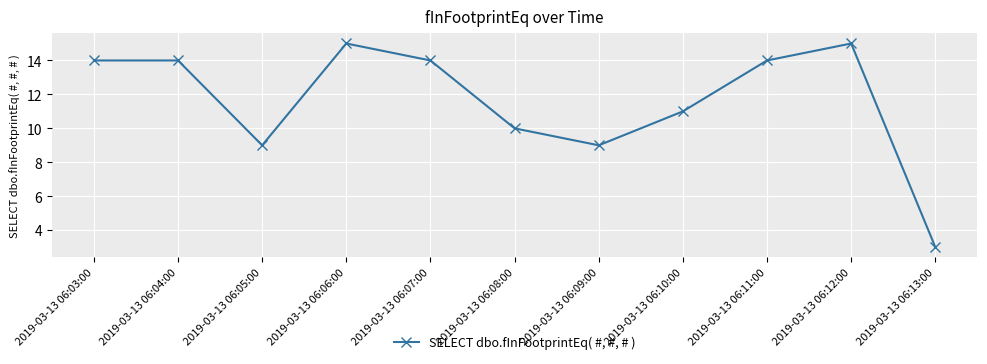

Is it true that the value at 2019-03-13 06:11:00 is 14?

True